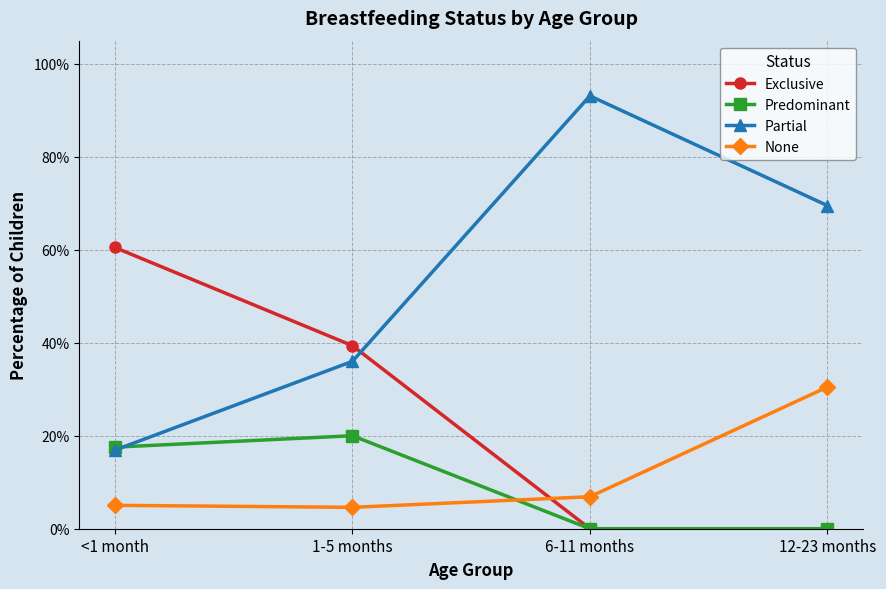

What is the difference between the maximum and minimum values in the None series?

0.3